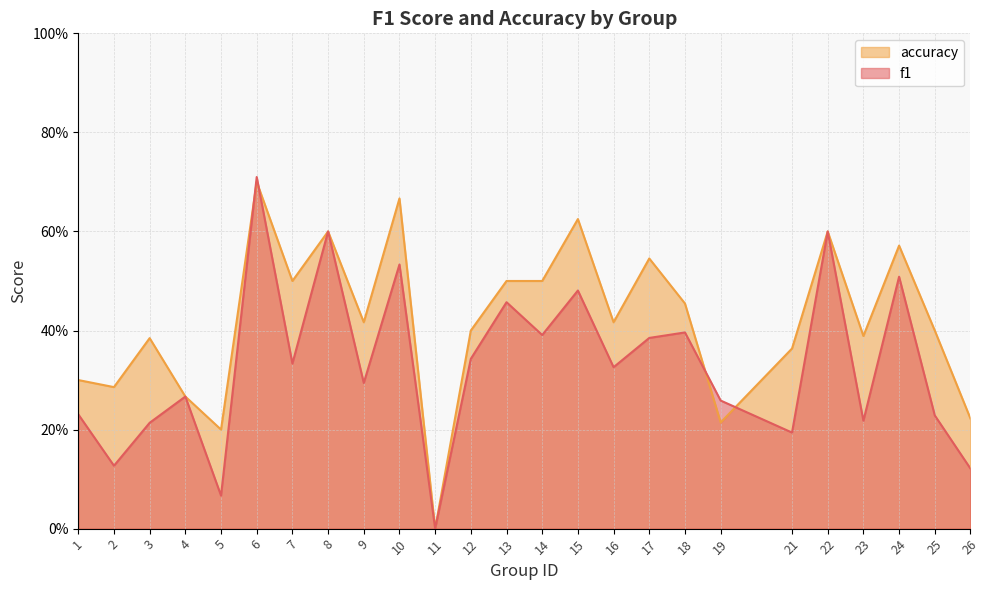

Which series changed the most between 1 and 14?

accuracy